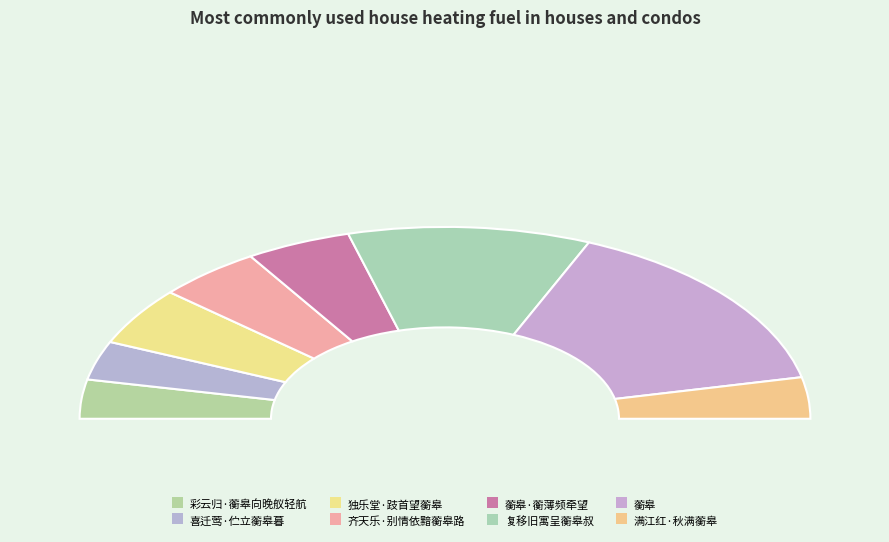

Which has a higher value, 满江红·秋满蘅皋 or 蘅皋?

蘅皋